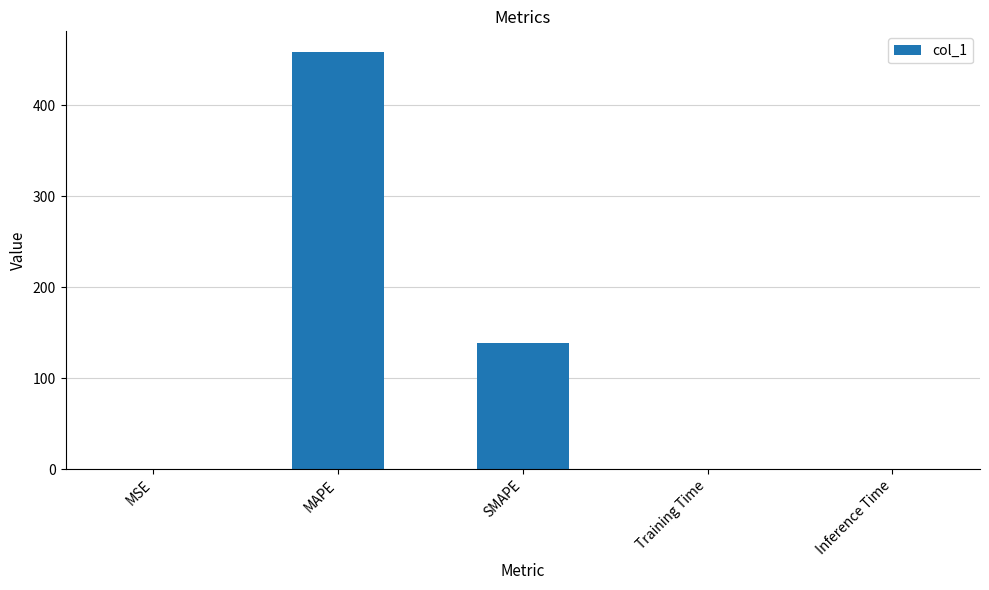

Read the value at SMAPE.

139.2